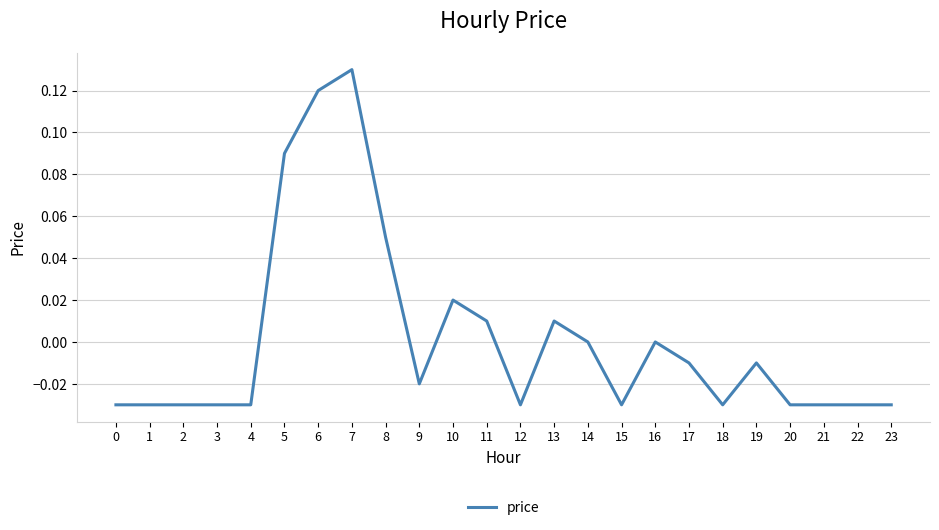

Which category has the highest value across all series?

7